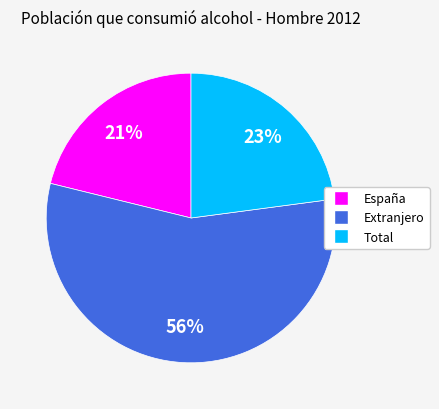

Combined, do Total and Extranjero account for over 50%?

Yes